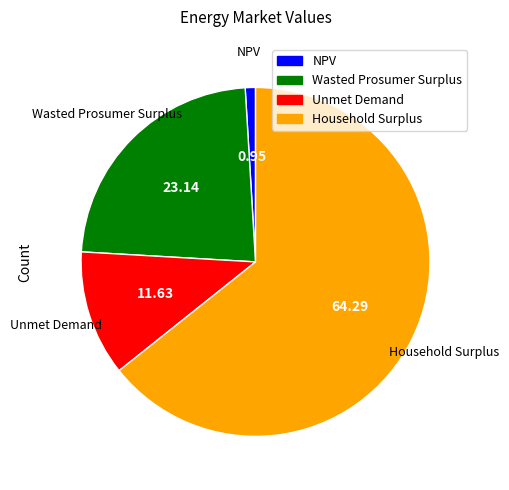

Which slice is the smallest?

NPV